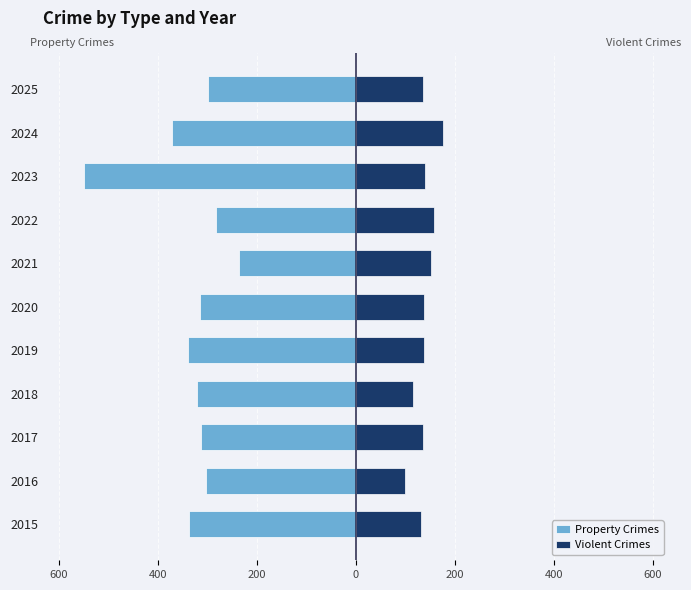

How many bars are there in each group?

2